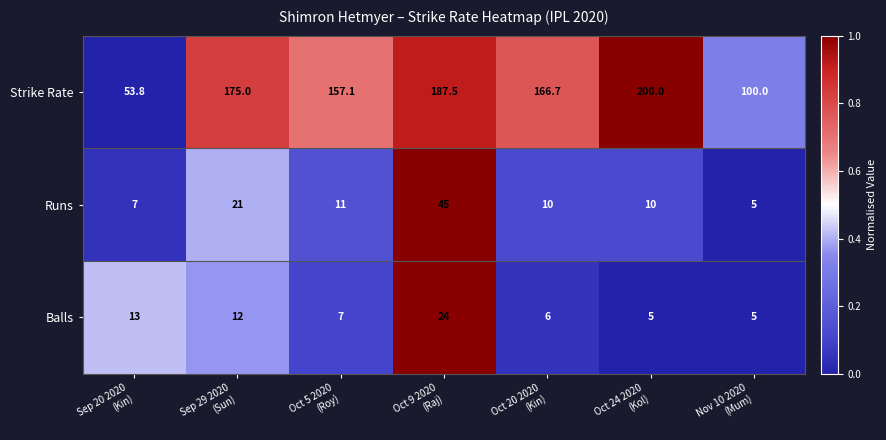

Rank the series by their maximum value, from lowest to highest.

Balls, Runs, Strike Rate